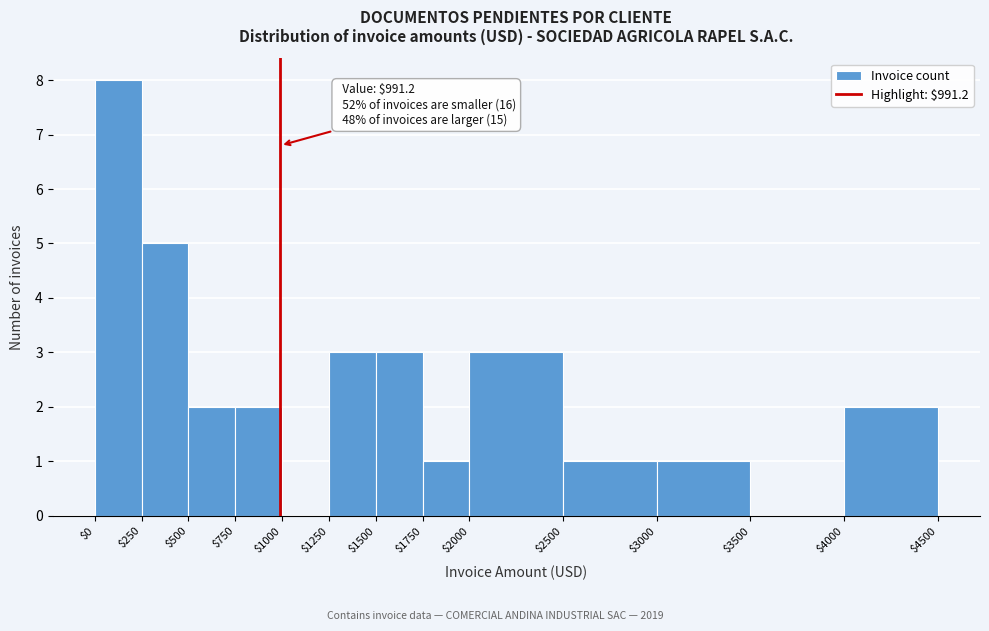

Over which range of the x-axis is the bar tallest?

$0 to $250